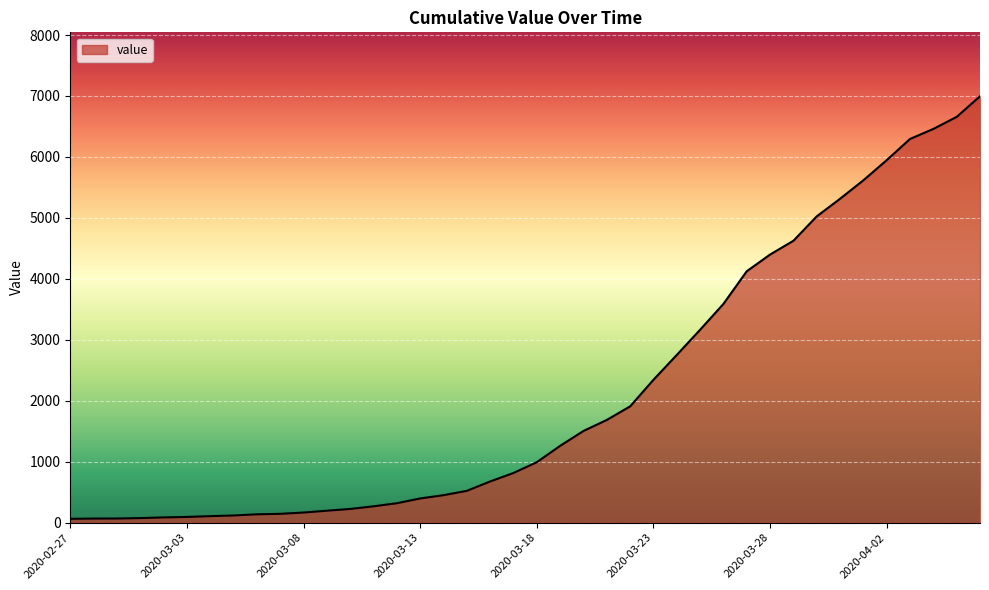

What is the greatest value displayed?

6995